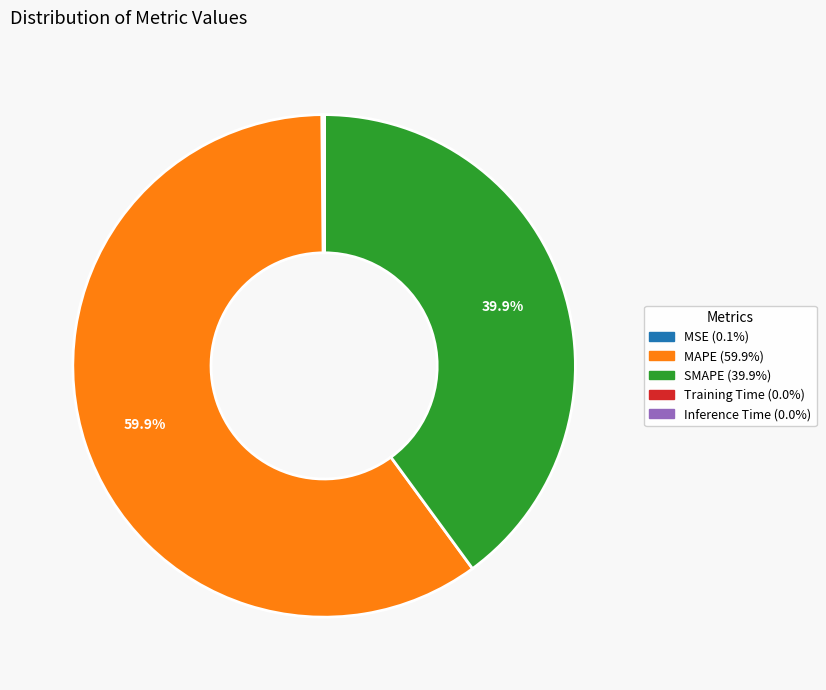

What is the largest slice in the pie chart?

MAPE